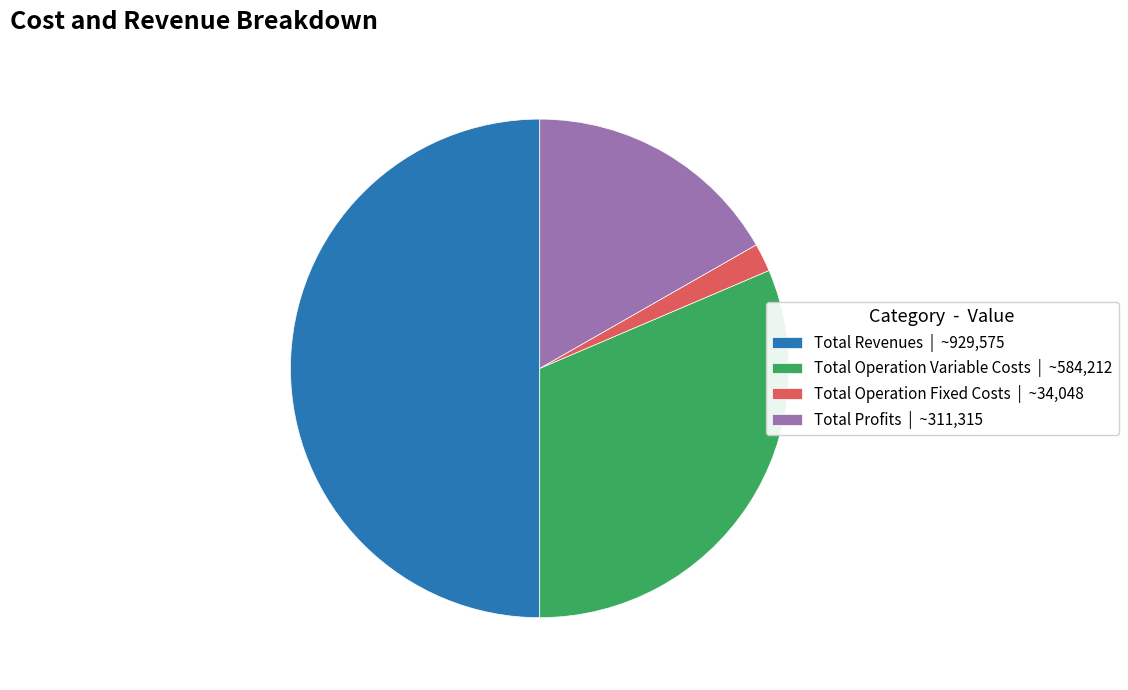

Between Total Operation Fixed Costs | ~34,048 and Total Profits | ~311,315, which is larger?

Total Profits | ~311,315